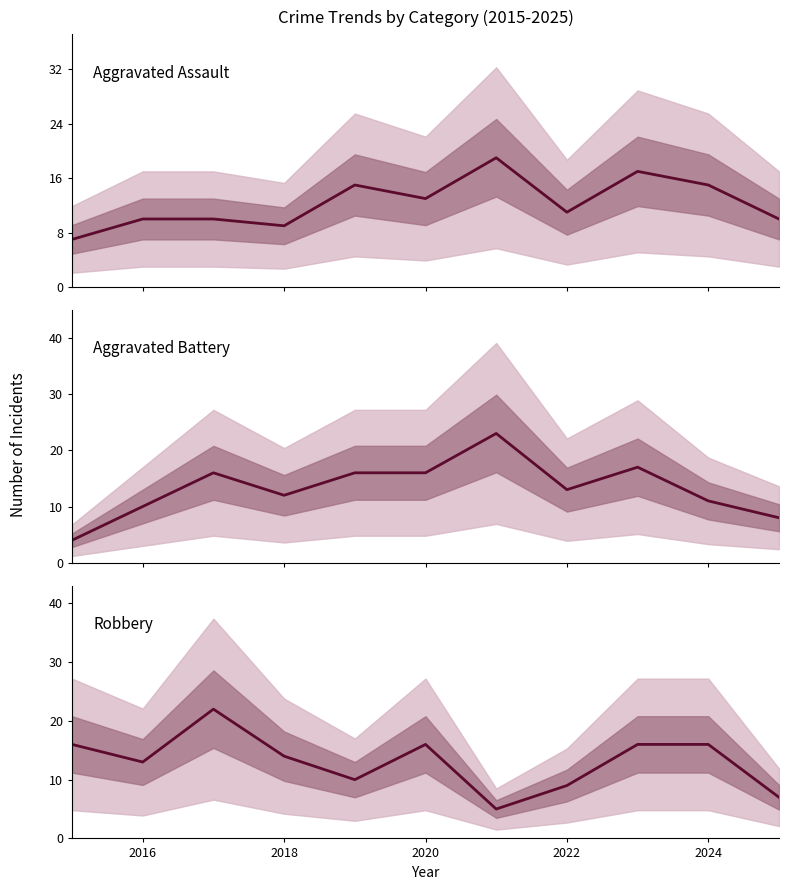

What is the smallest value displayed?

4